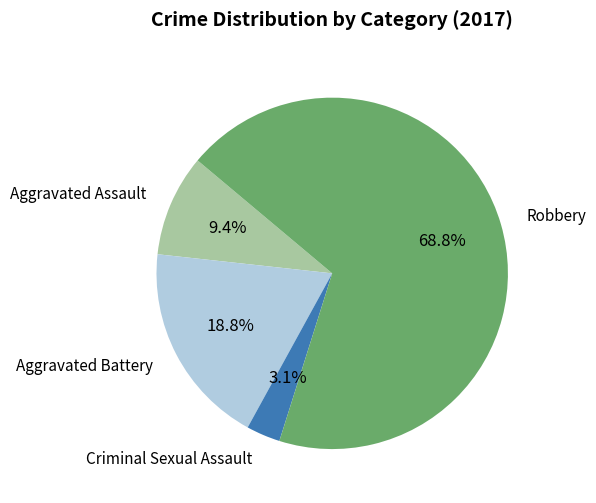

Does any single category account for the majority?

Yes